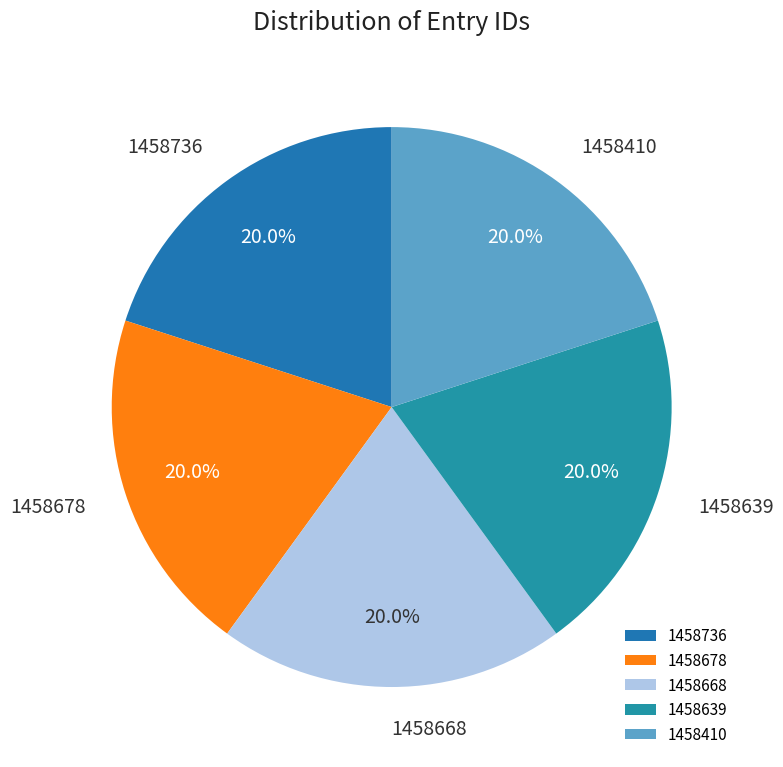

Is 1458410 the majority of the pie?

No